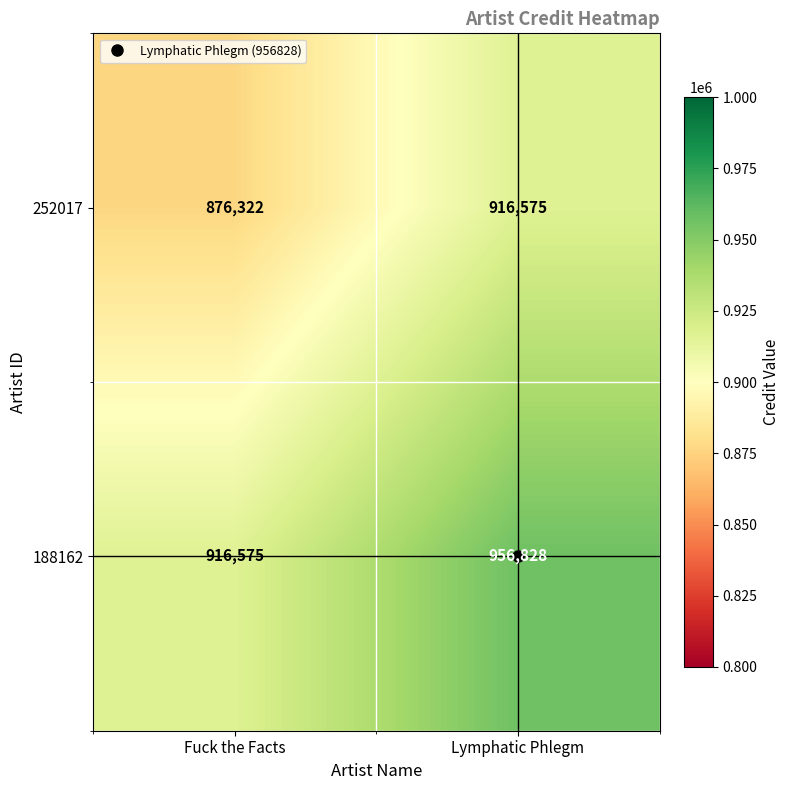

What is the sum of the 252017 values at Fuck the Facts and Lymphatic Phlegm?

1792897